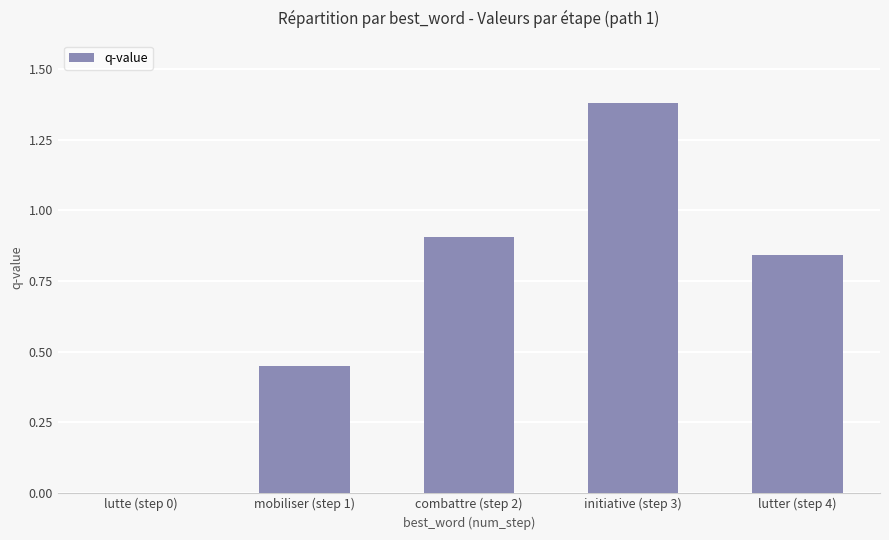

True or false: the data shows -0.5 at lutte (step 0).

False